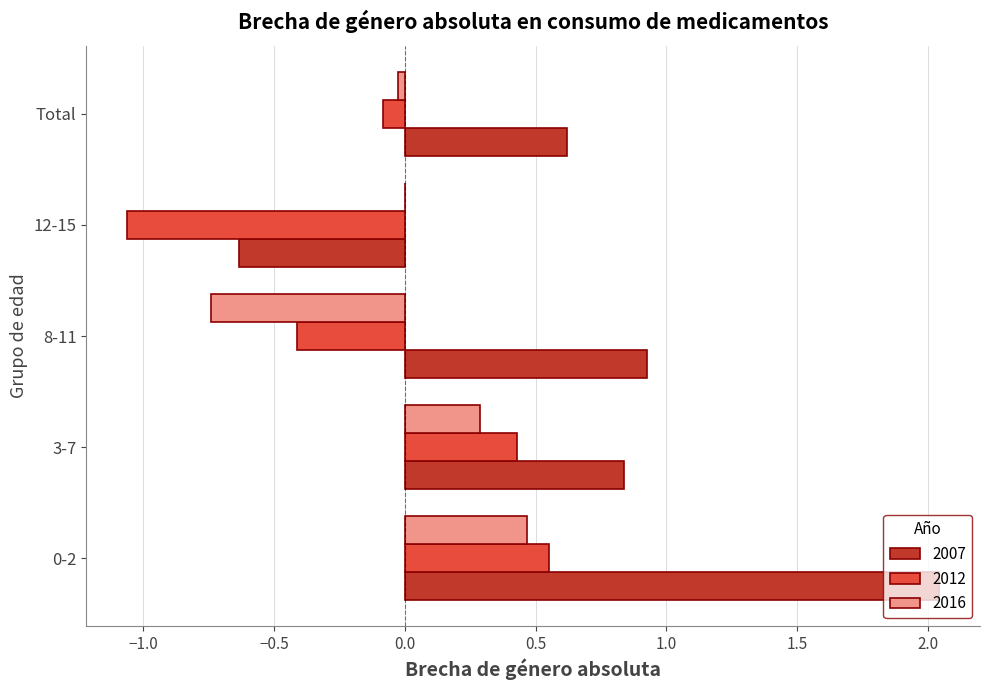

Is it true that 2016 equals -0.2 at 8-11?

False